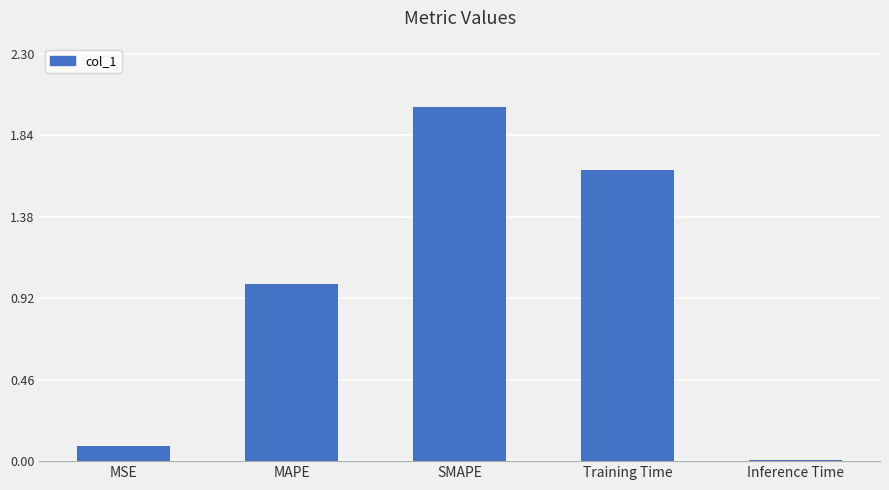

Rank the categories by value from lowest to highest.

Inference Time, MSE, MAPE, Training Time, SMAPE